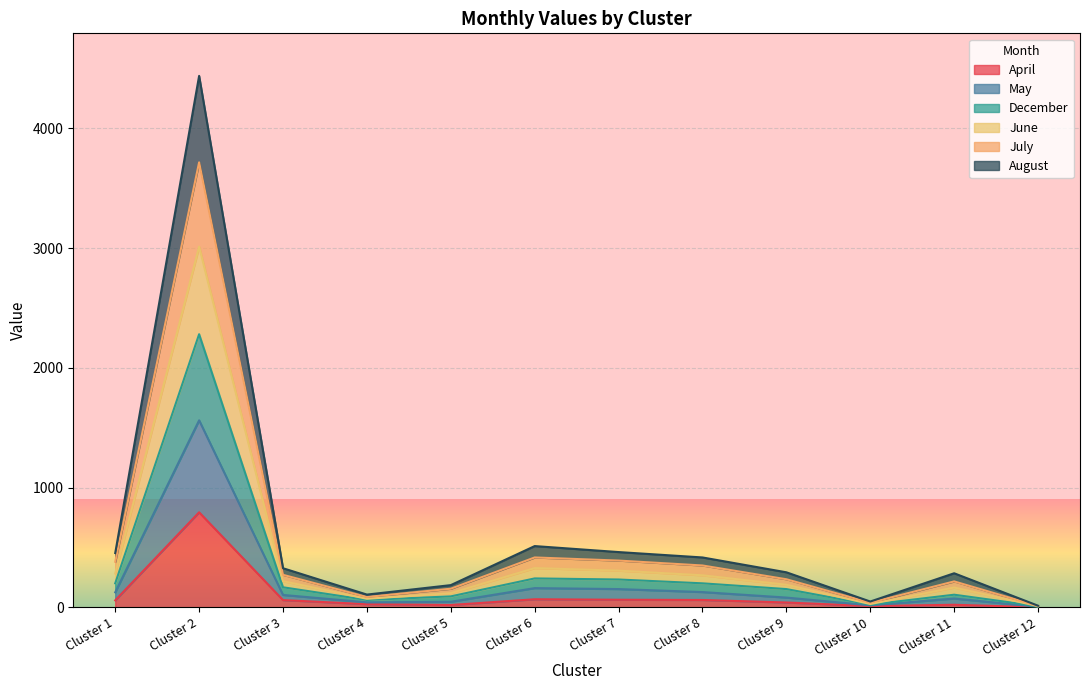

At which category is the sum across all series the highest?

Cluster 2